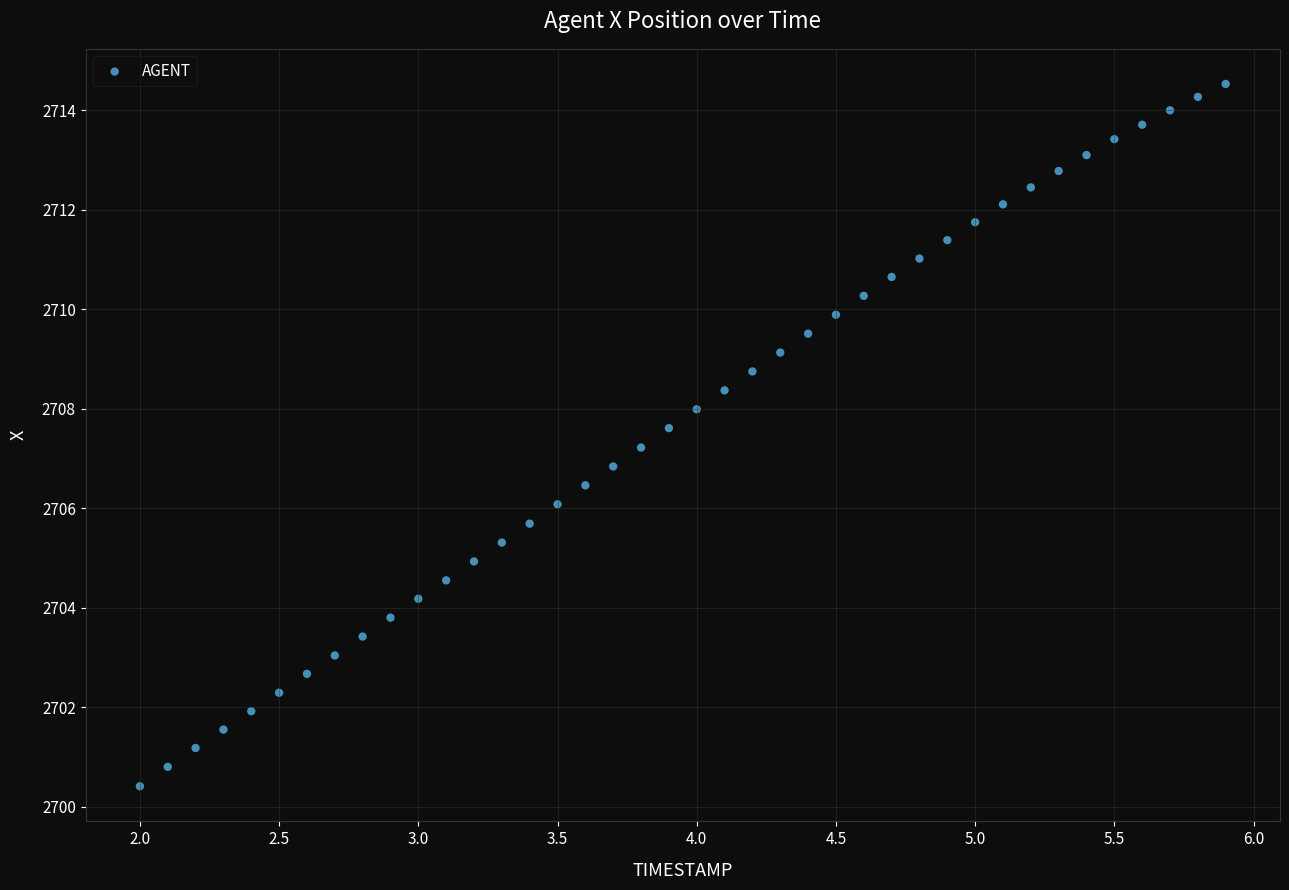

What is the range of X values (max minus min)?

3.9